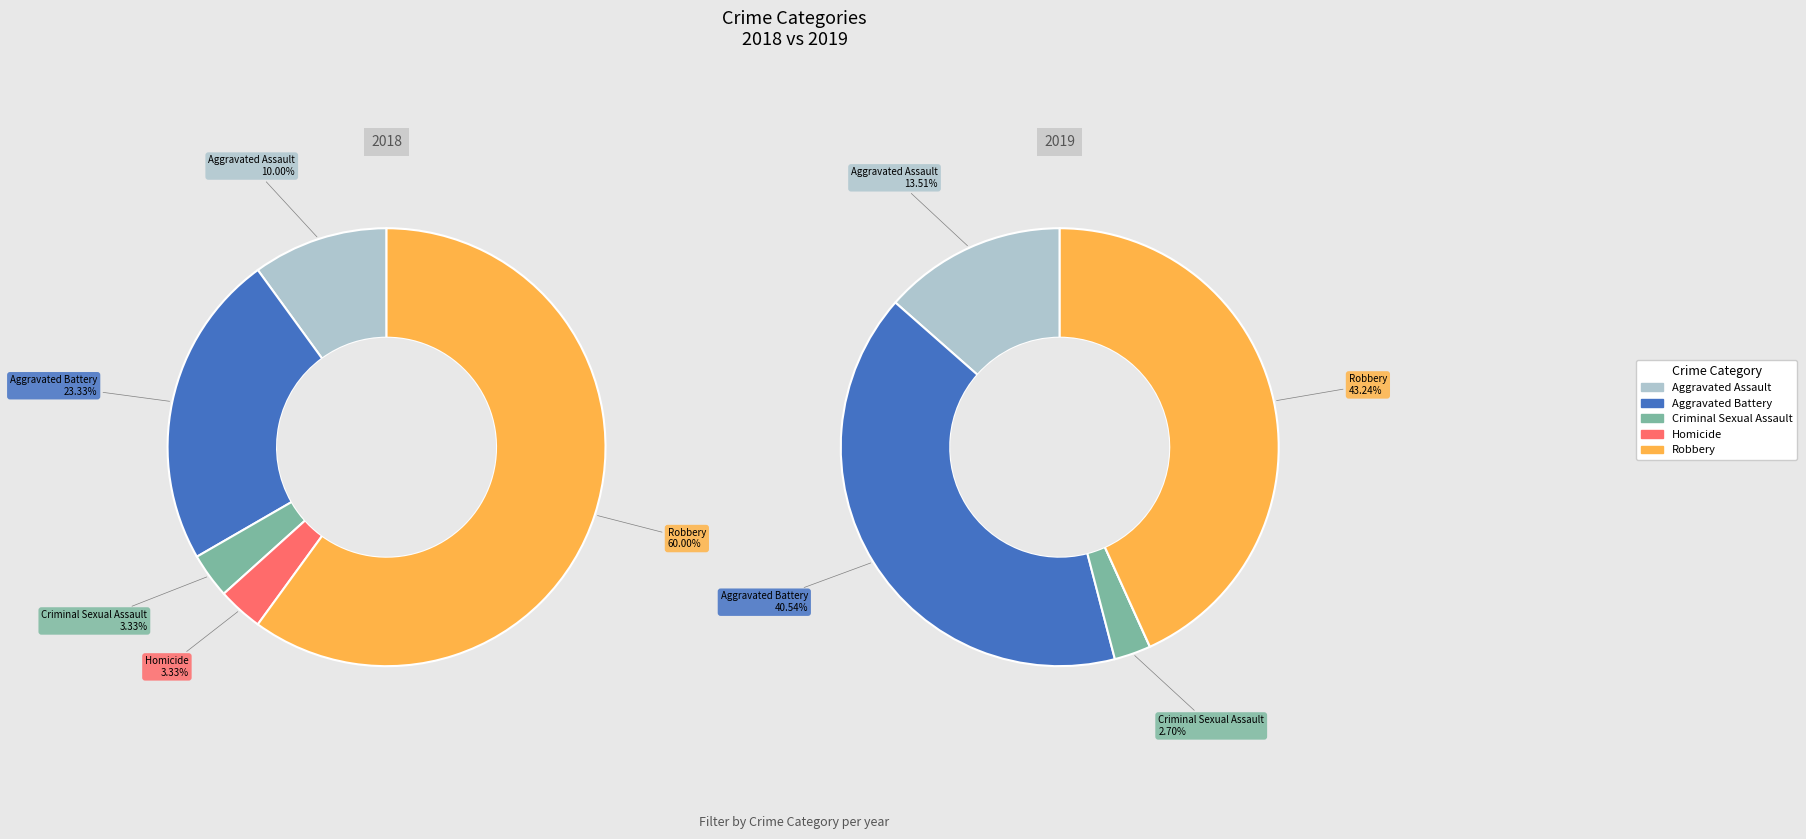

Which slice is the largest?

Robbery